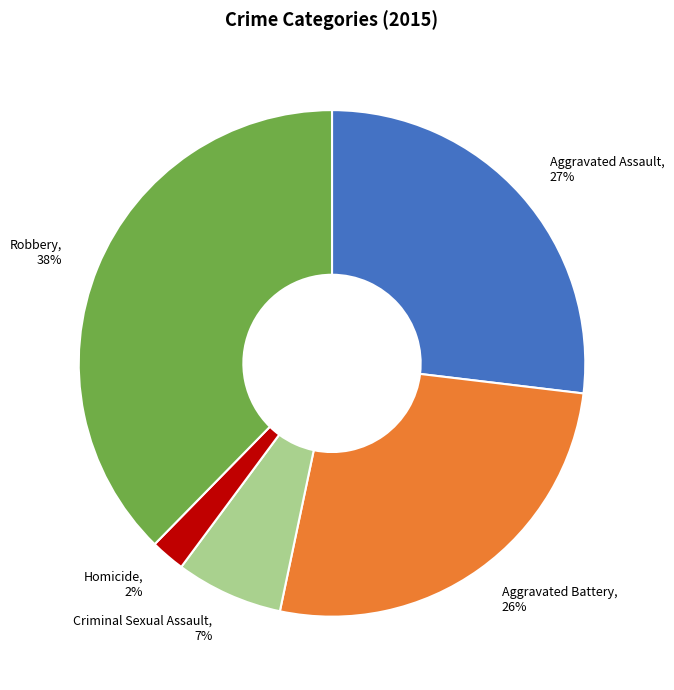

Combined, do Robbery and Aggravated Assault account for over 50%?

Yes